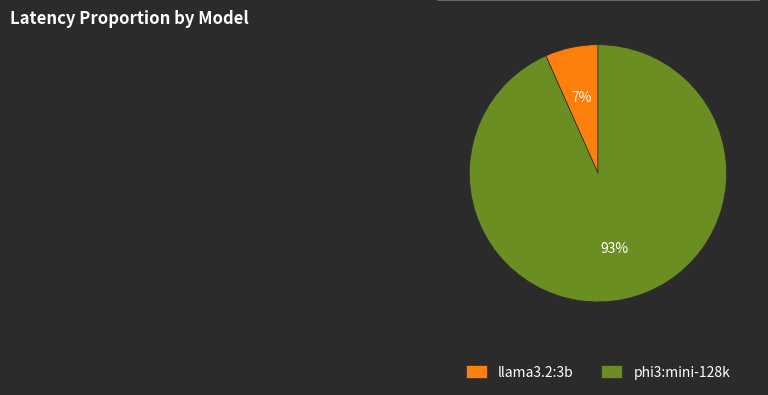

Does llama3.2:3b represent more than half of the total?

No